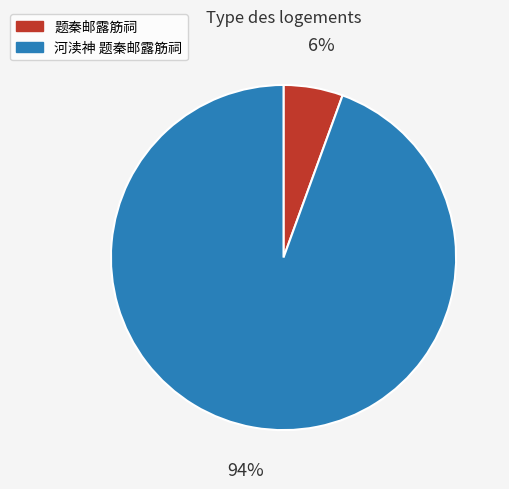

Which has a higher value, 河渎神 题秦邮露筋祠 or 题秦邮露筋祠?

河渎神 题秦邮露筋祠